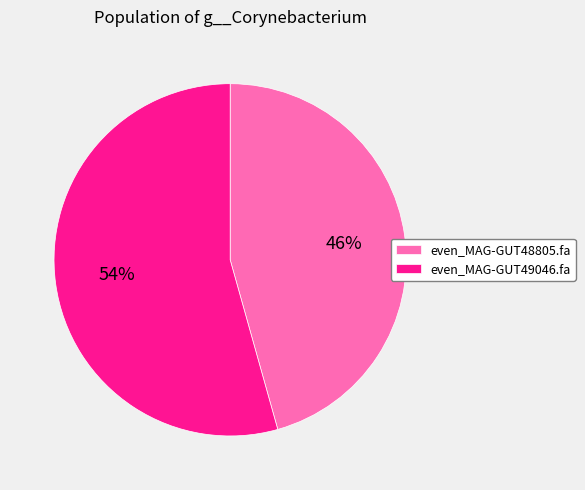

Count the number of slices in the pie.

2